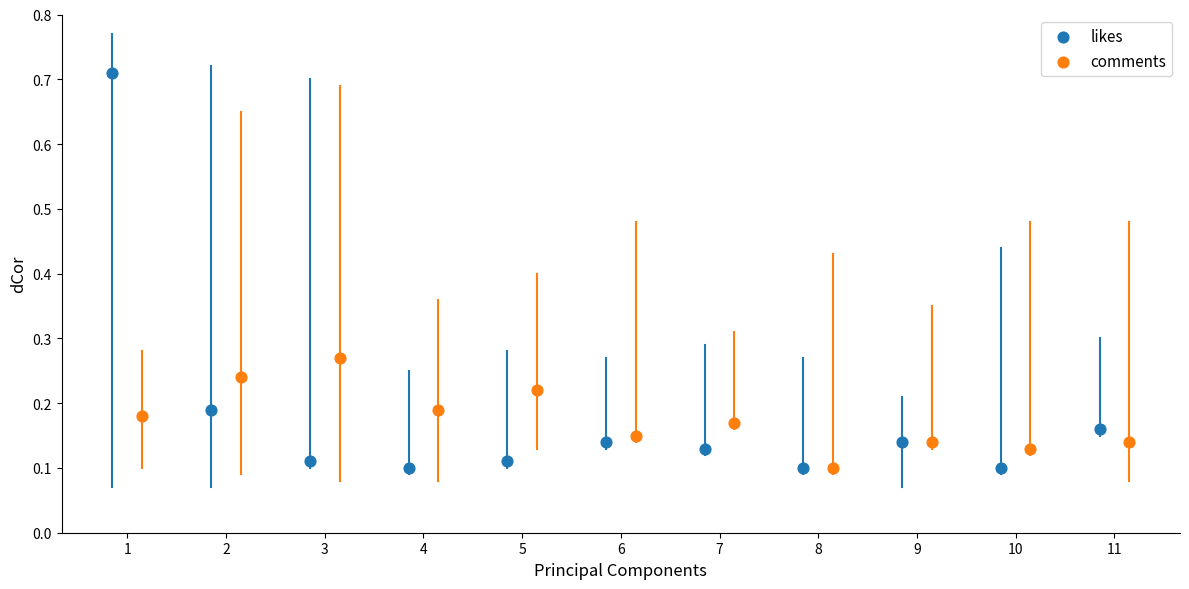

Which series has the largest Y range (max minus min)?

likes